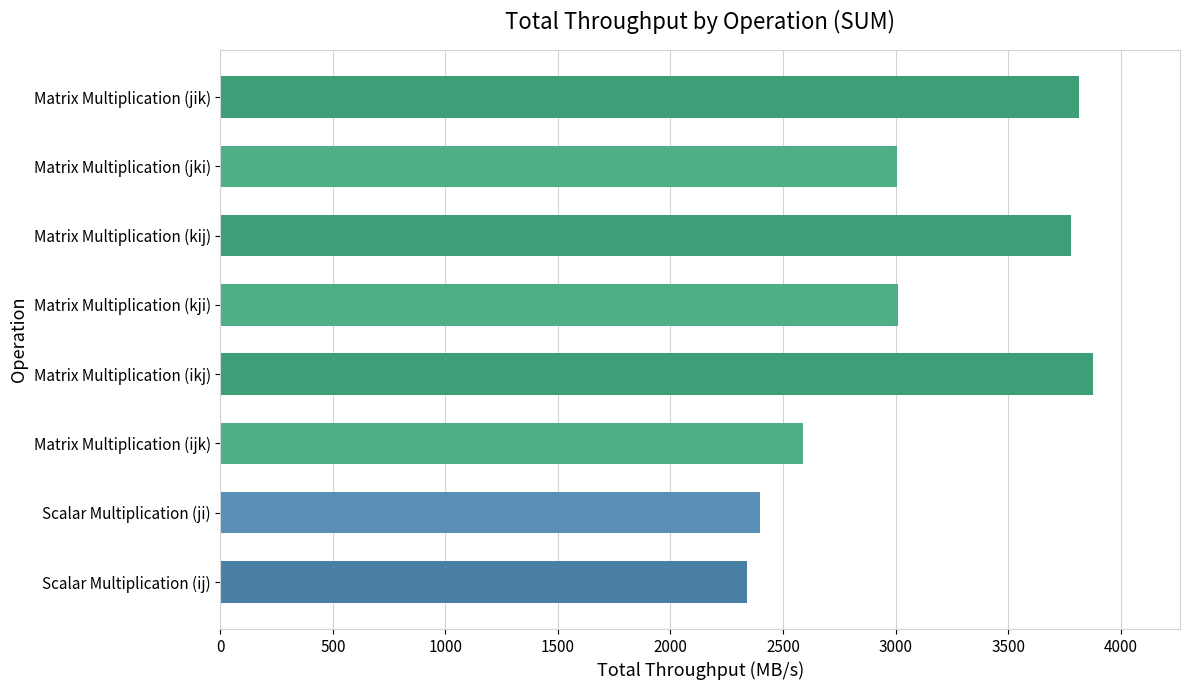

What value does the data have at Matrix Multiplication (jik)?

3813.3